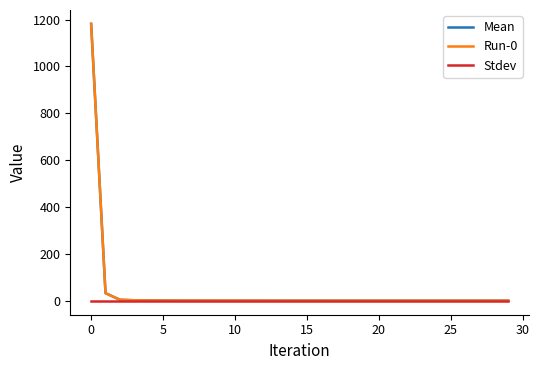

Is this an area chart (filled region under the line)?

No